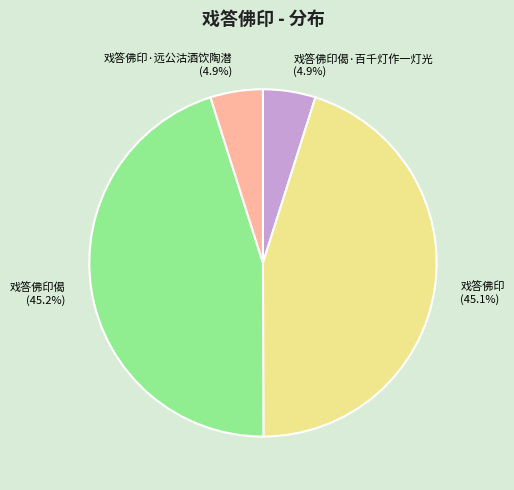

To the nearest percent, what portion does 戏答佛印 represent?

45%